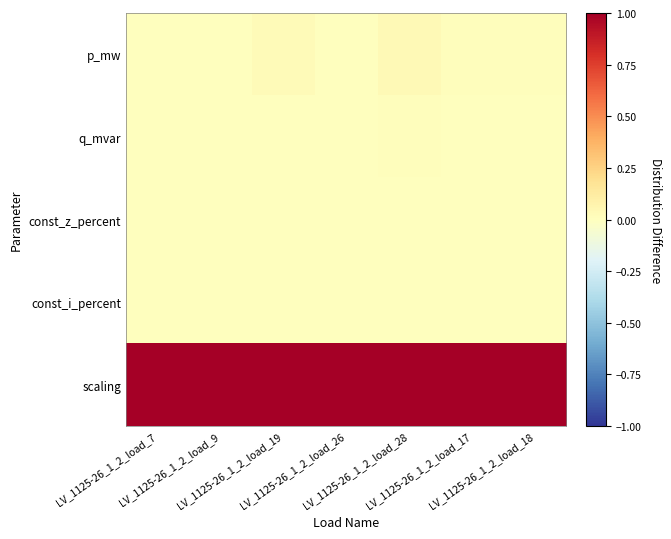

Rank the series by their maximum value, from highest to lowest.

scaling, p_mw, q_mvar, const_z_percent, const_i_percent